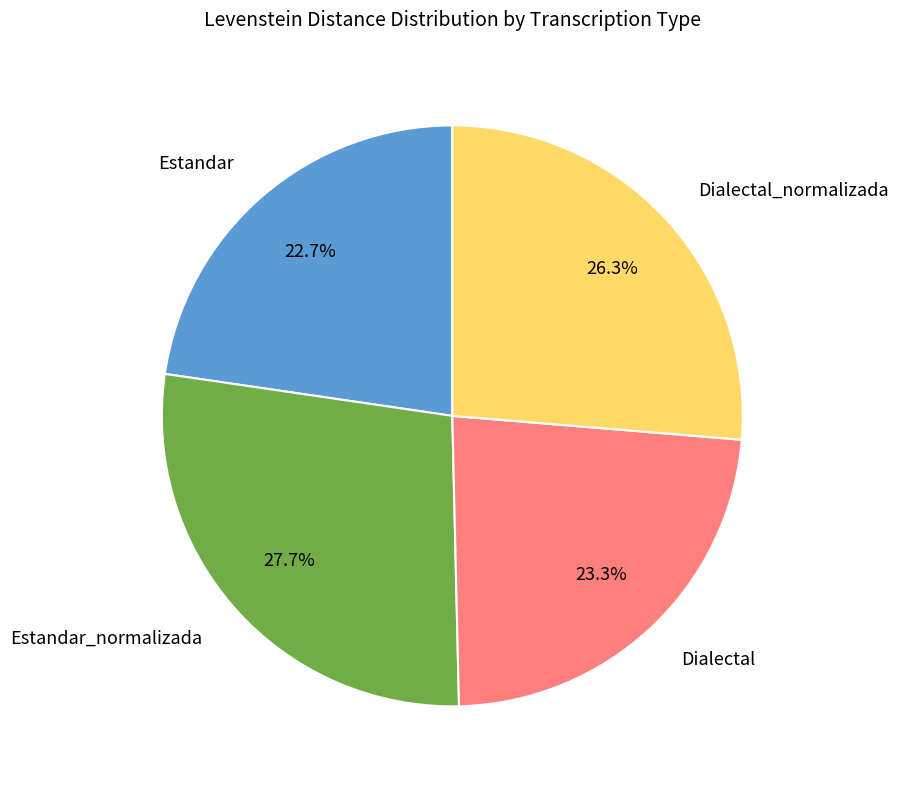

How many segments does this pie chart have?

4